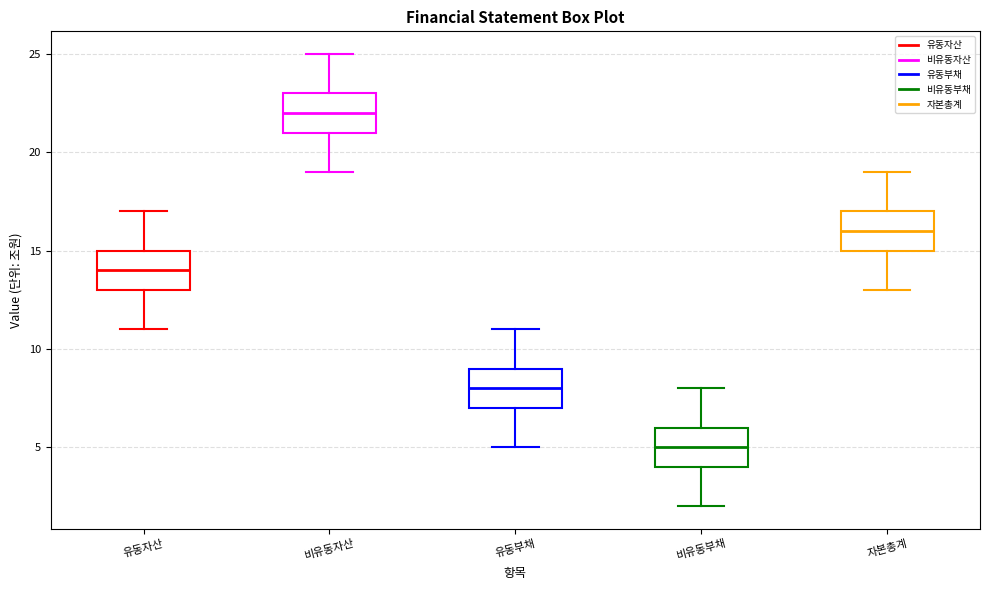

Where is the lower edge of the box for 비유동부채 on the y-axis? The values are not printed on the chart, so give them approximately, as read against the axis.

4